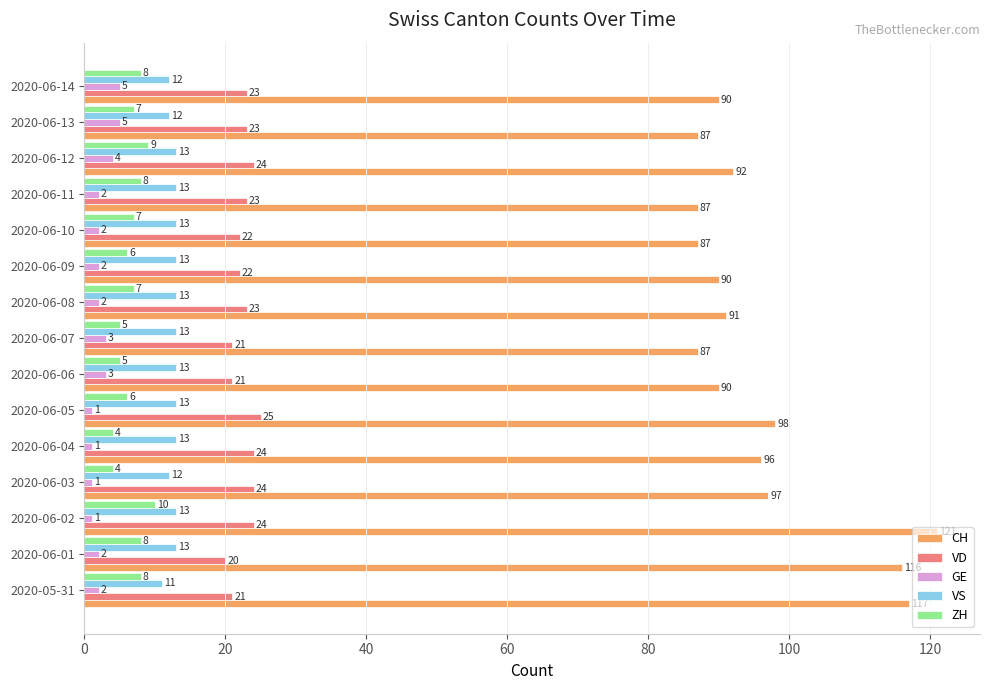

Rank the series by their maximum value, from lowest to highest.

GE, ZH, VS, VD, CH